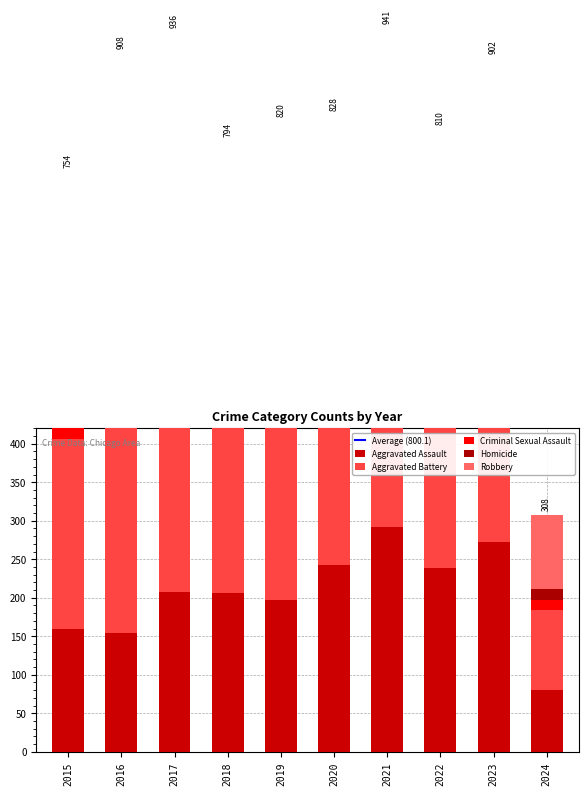

At which category is the sum across all series the highest?

2021